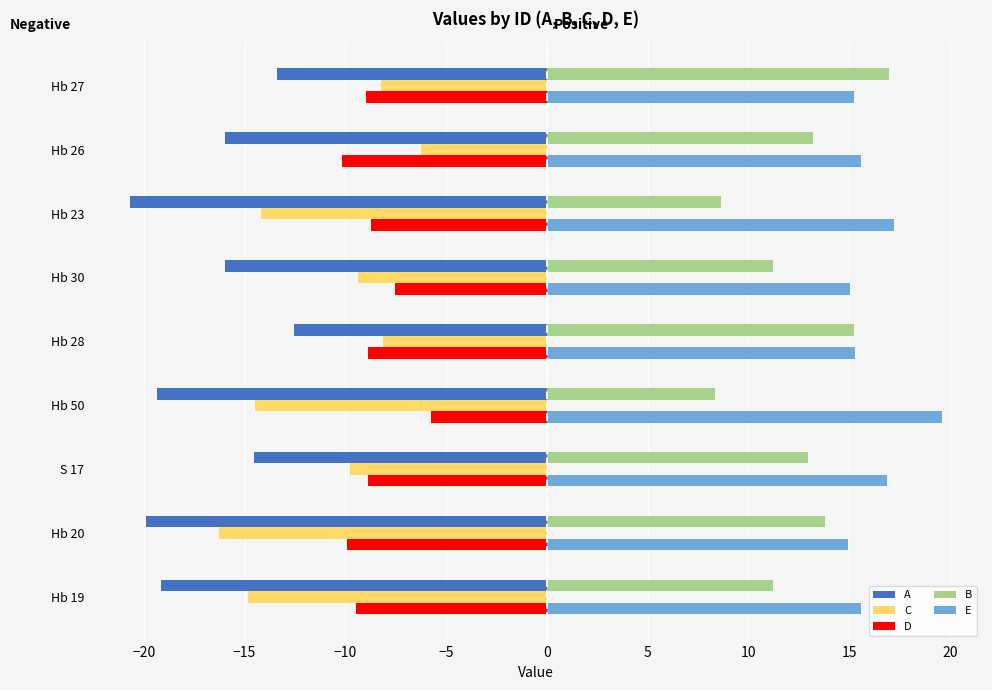

What is the total value across all series at Hb 27?

1.6